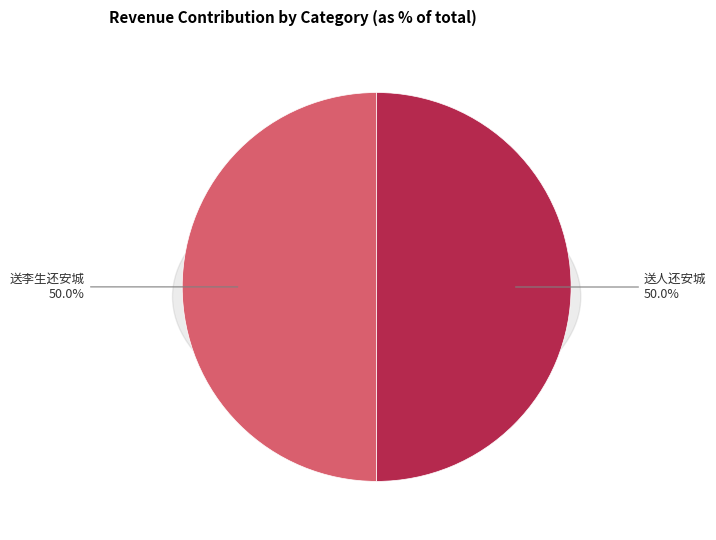

To the nearest percent, what percentage of the pie is 送李生还安城?

50%